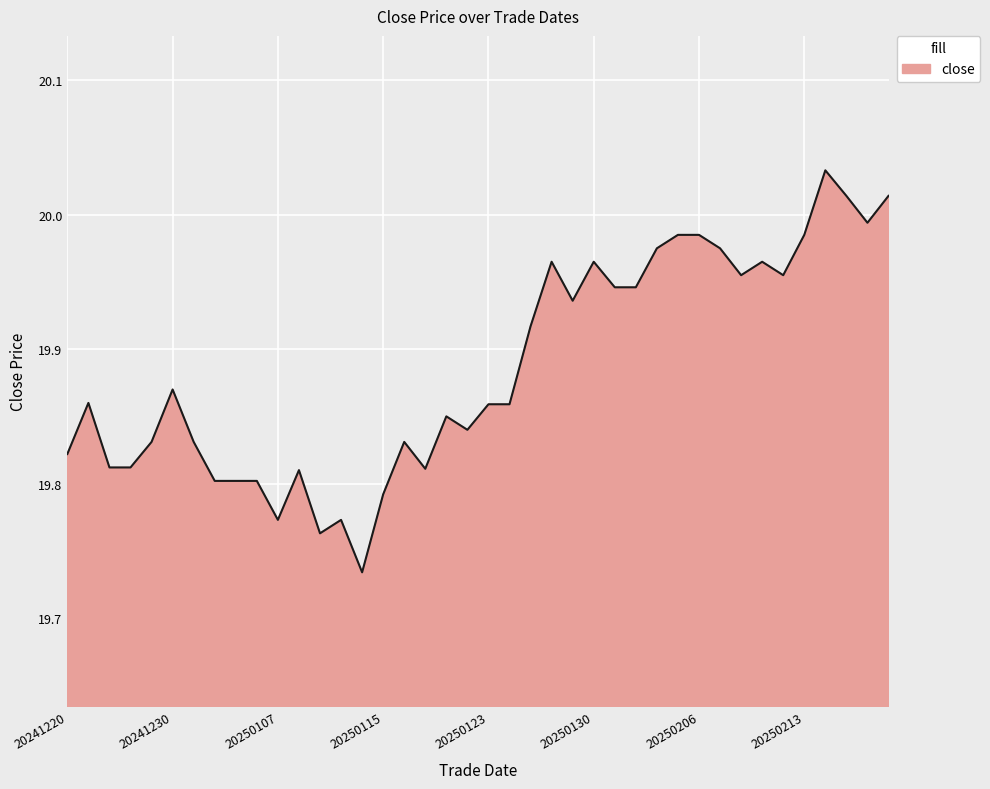

What is the smallest value displayed?

19.7